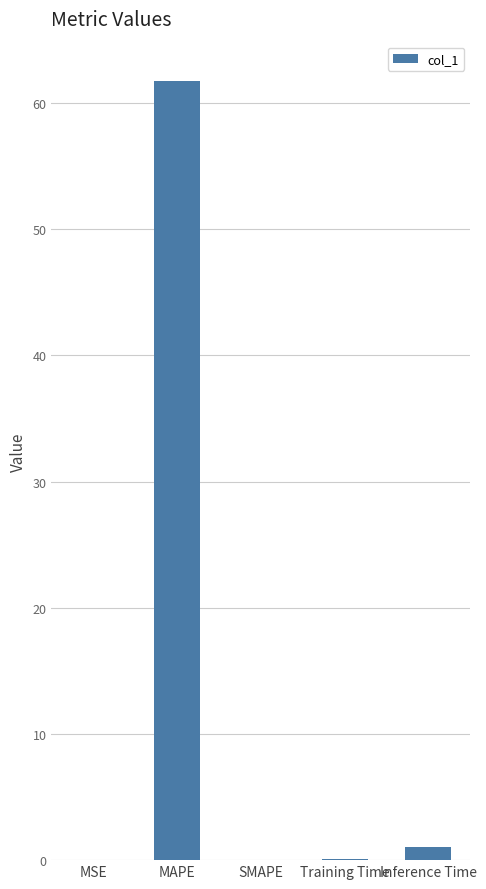

What is the sum of all values?

62.9